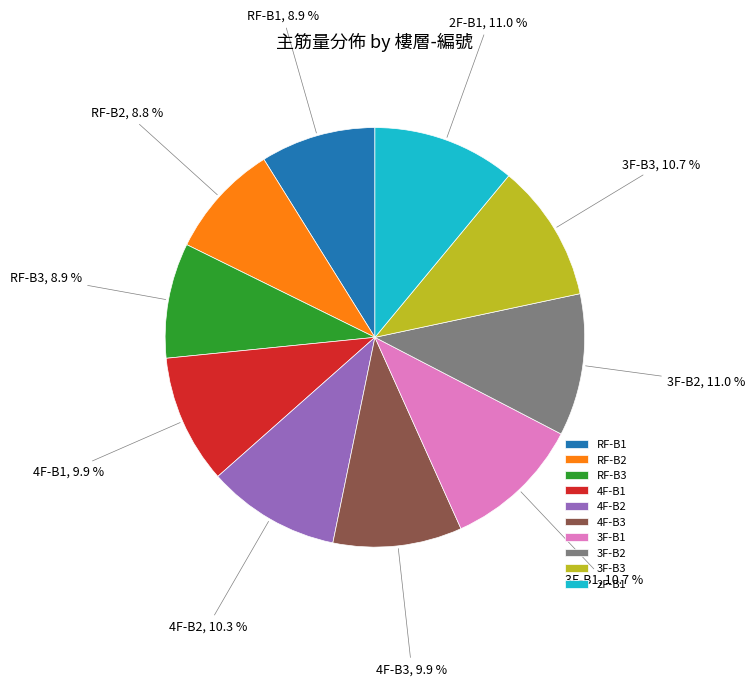

How many slices are in this pie chart?

10